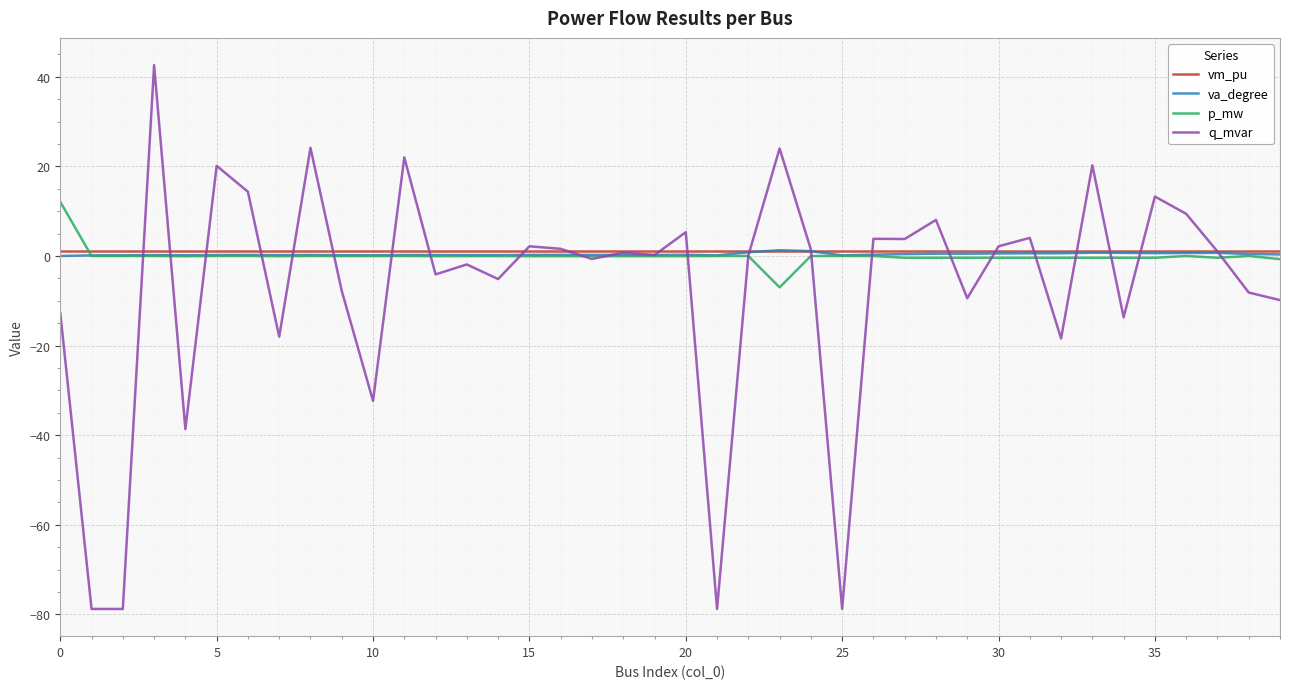

Which series has the largest range (max minus min)?

q_mvar